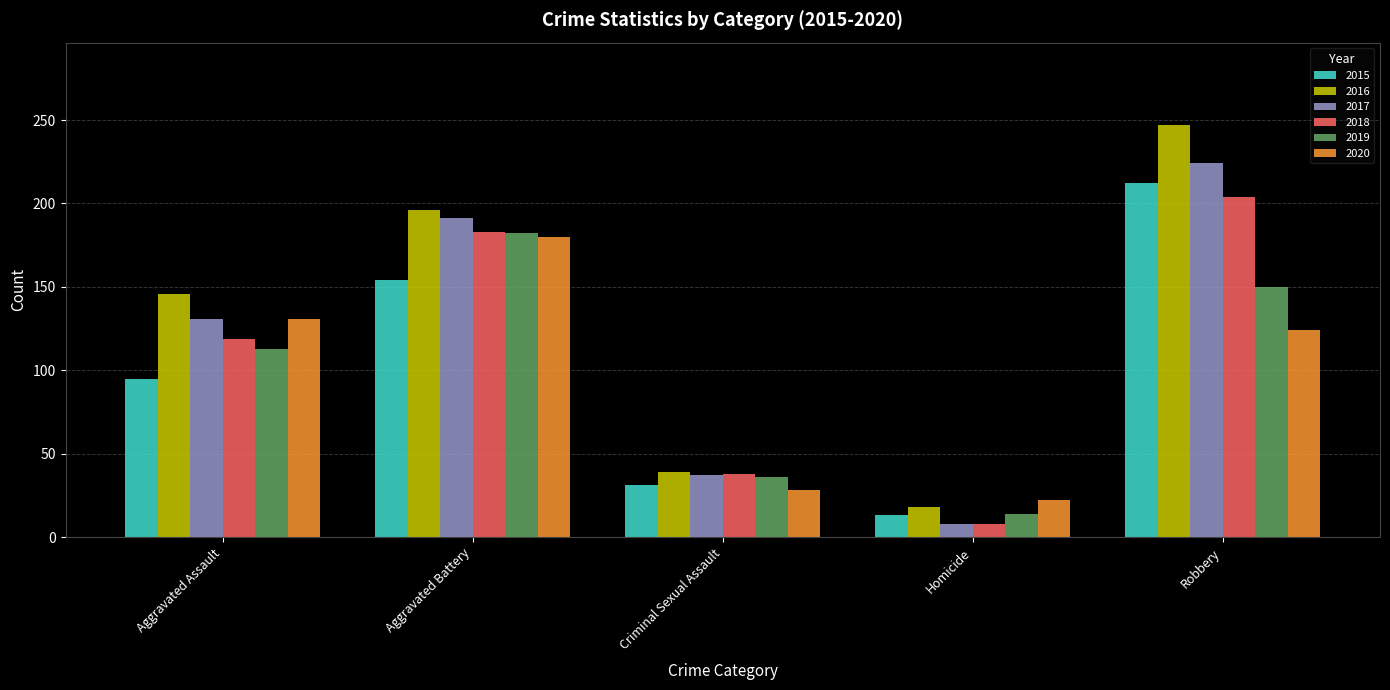

What are all the series names shown in the legend?

2015, 2016, 2017, 2018, 2019, 2020